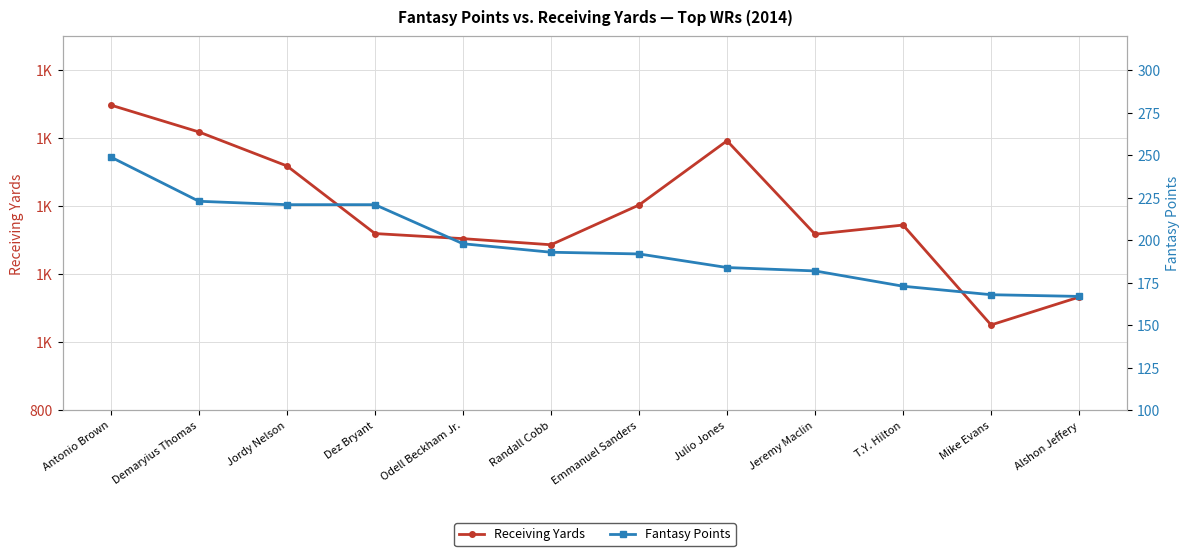

True or false: Receiving Yards and Fantasy Points cross at least once.

False